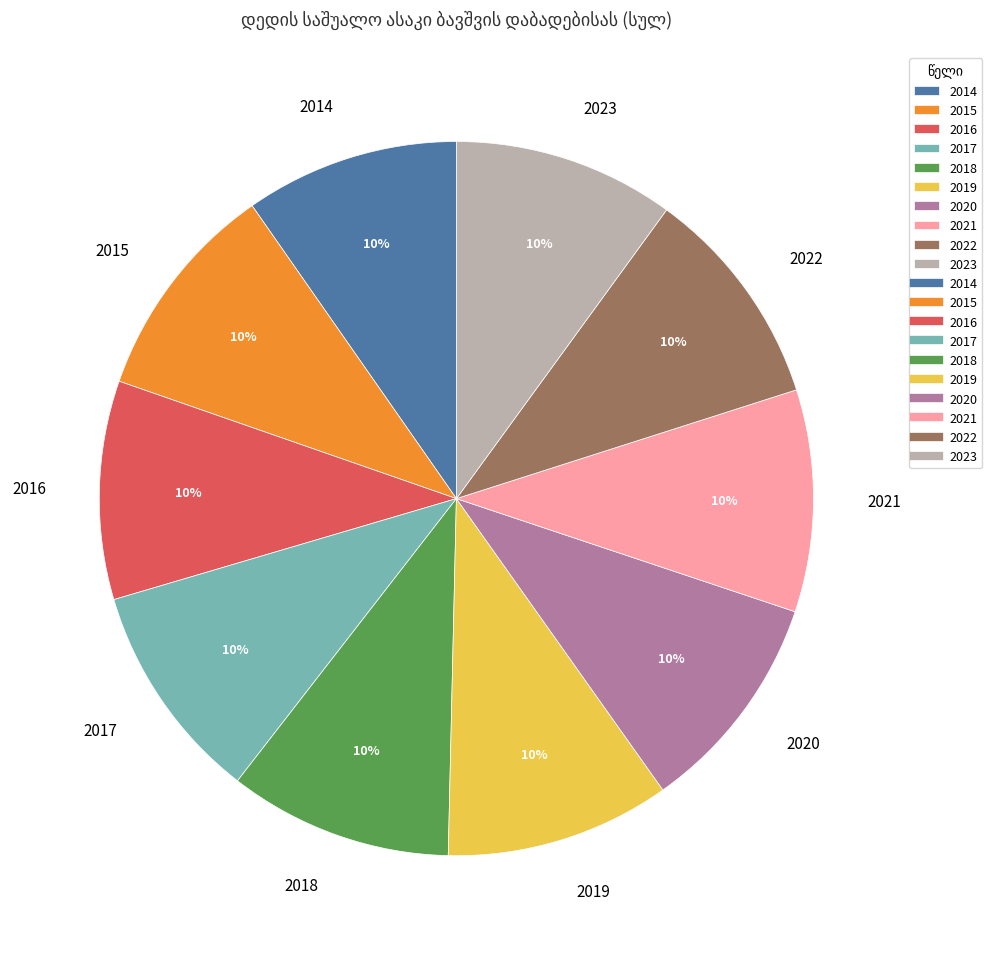

To the nearest percent, what is the average slice percentage?

10%